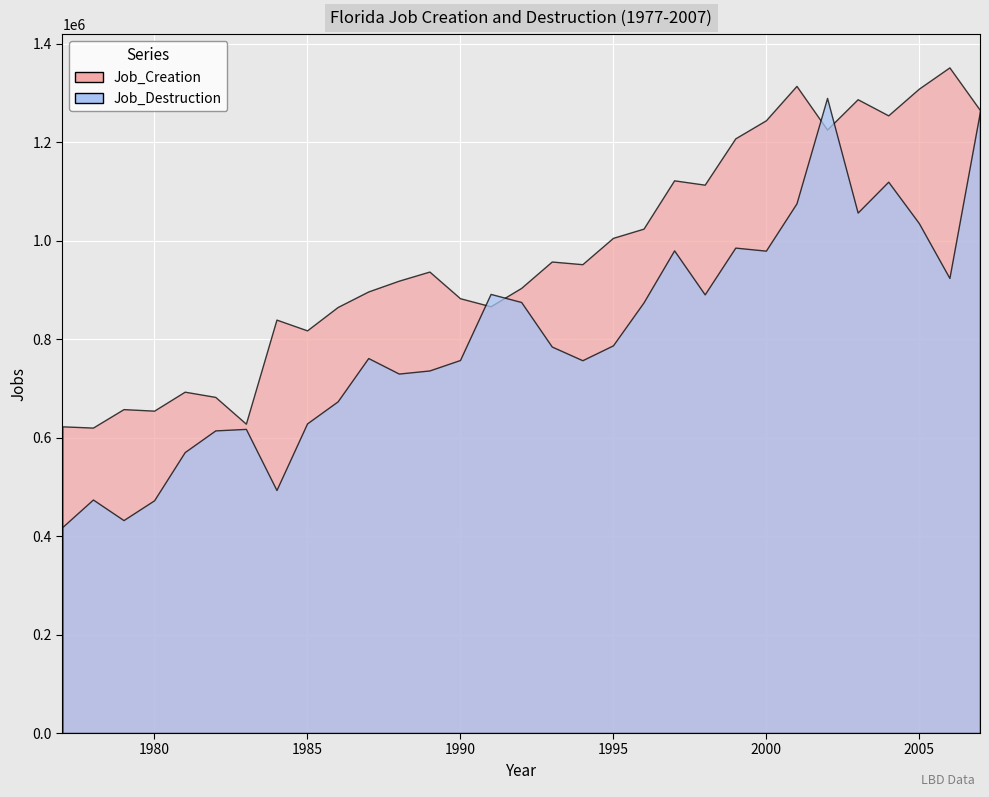

Reading left to right, extract all data points from this chart.

Job_Creation: 1977=622874	1978=620310	1979=657822	1980=654718	1981=693236	1982=682633	1983=628242	1984=839620	1985=817753	1986=865212	1987=896735	1988=918689	1989=937193	1990=883071	1991=866665	1992=904025	1993=957577	1994=952151	1995=1005605	1996=1024359	1997=1122453	1998=1113644	1999=1207694	2000=1244372	2001=1314254	2002=1225611	2003=1287179	2004=1254432	2005=1308585	2006=1351833	2007=1265013
Job_Destruction: 1977=418383	1978=474247	1979=432422	1980=472652	1981=570510	1982=614597	1983=617665	1984=493543	1985=628777	1986=673590	1987=761541	1988=730009	1989=736328	1990=757538	1991=891801	1992=875361	1993=784916	1994=757112	1995=787296	1996=874527	1997=980208	1998=890823	1999=985828	2000=979628	2001=1075663	2002=1289885	2003=1056970	2004=1119702	2005=1035672	2006=924170	2007=1262758